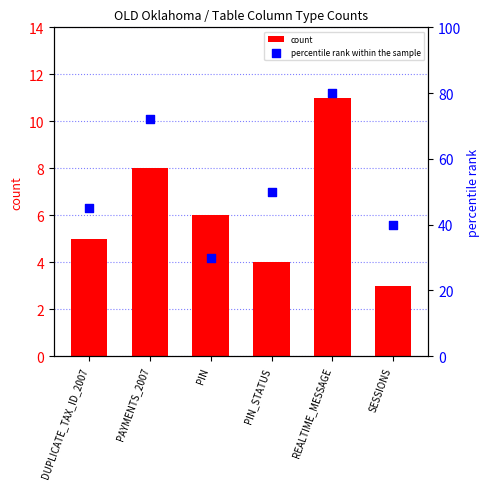

At how many categories does at least one series exceed 76?

1